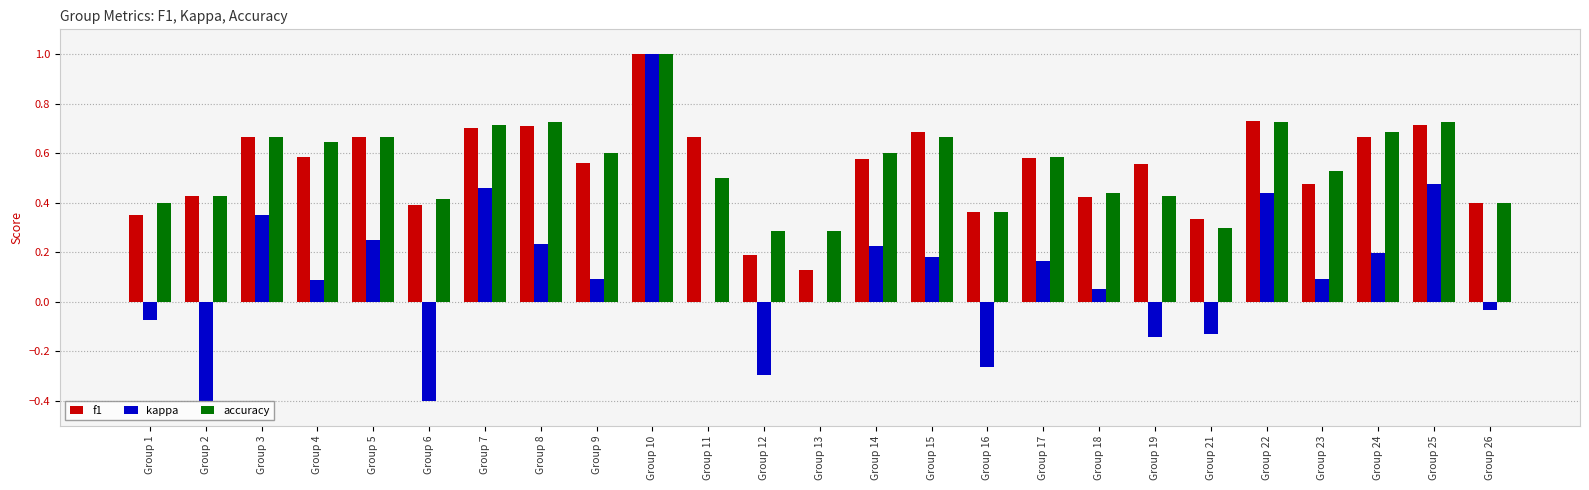

Between Group 8 and Group 11, which series saw the biggest shift?

kappa